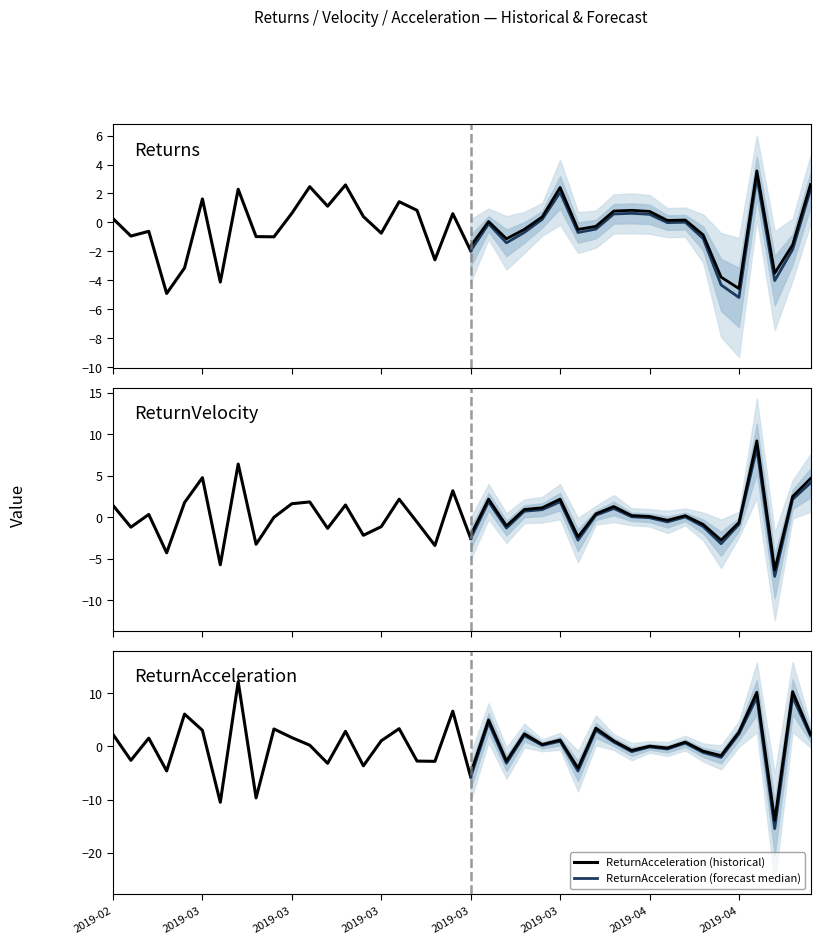

What is the label of the 4th point from the right?

36